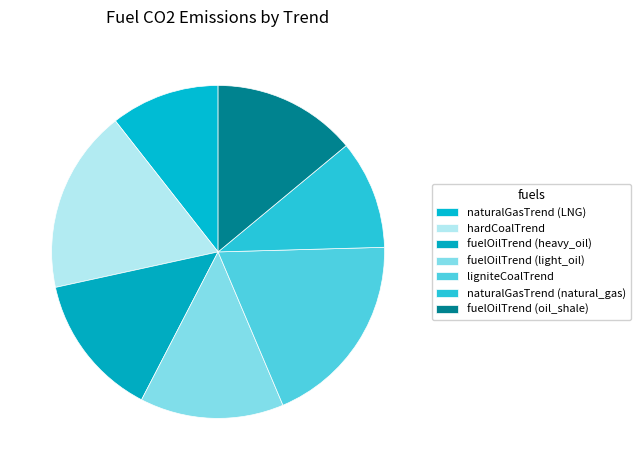

How many segments does this pie chart have?

7